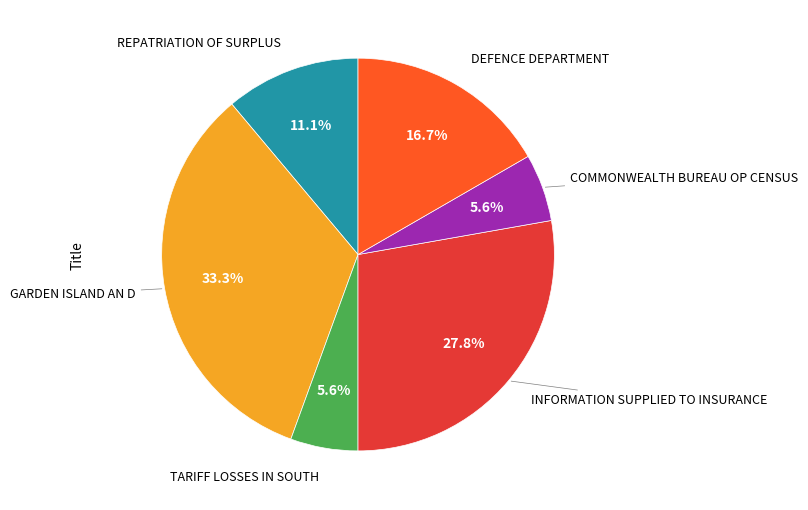

Is there a majority slice in this chart?

No